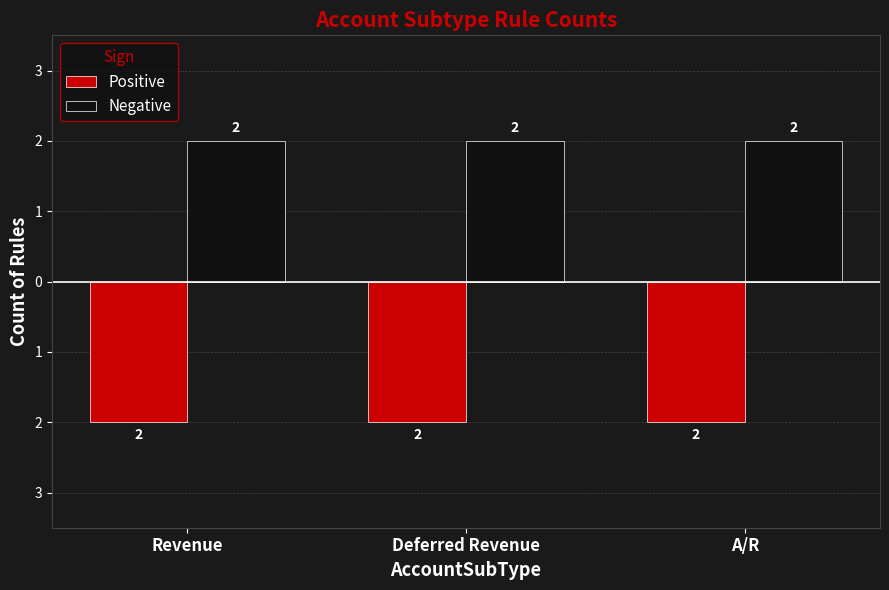

At how many categories does at least one series exceed 0?

3